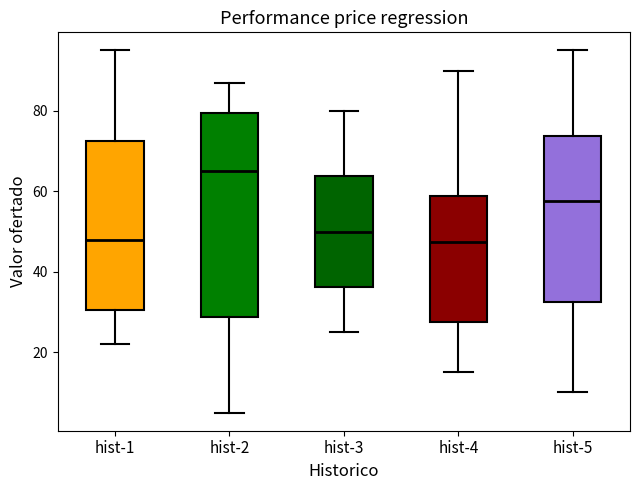

Which box is the tallest, from its lower edge to its upper edge?

hist-2